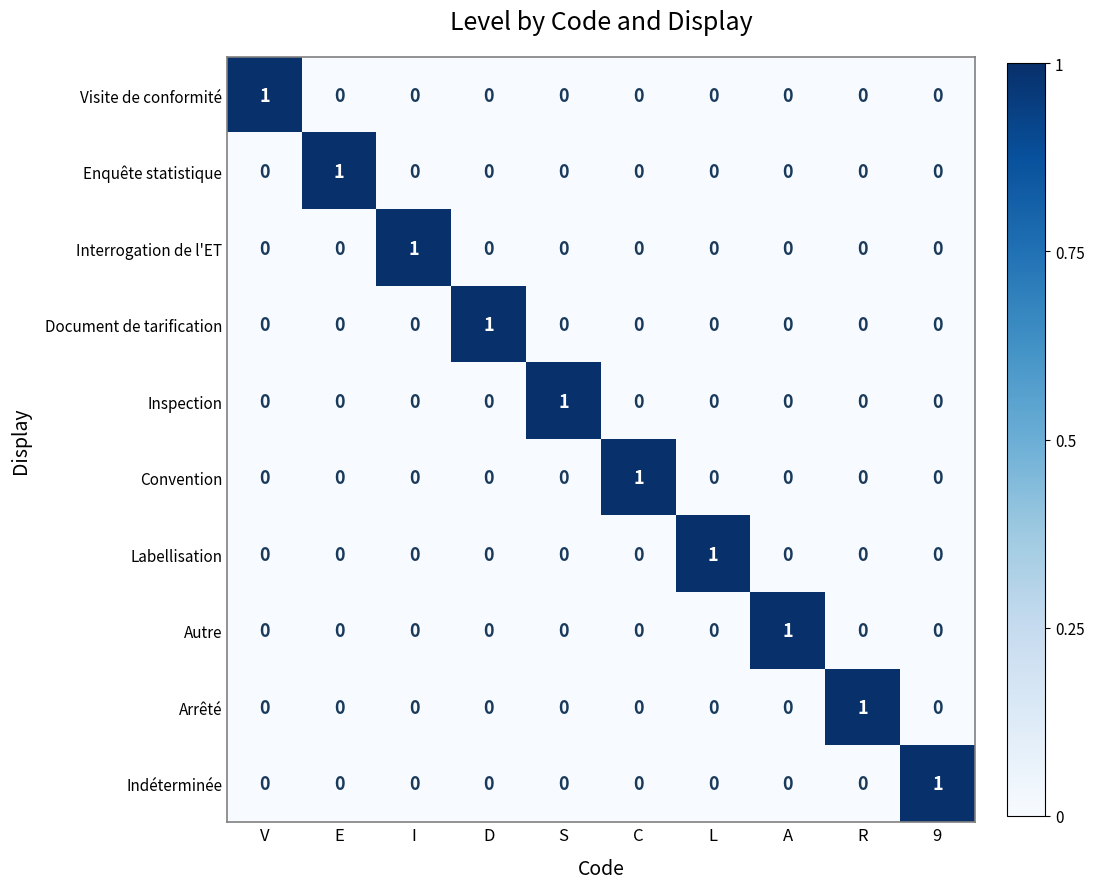

The Document de tarification series shows -1 at 9. True or false?

False